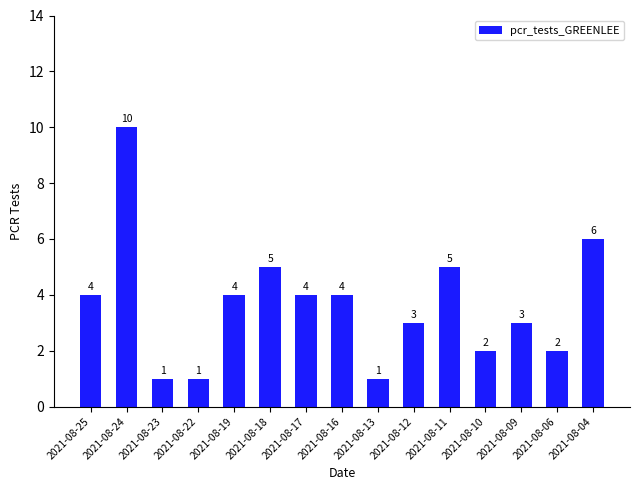

What is the difference between the maximum and second lowest values?

9